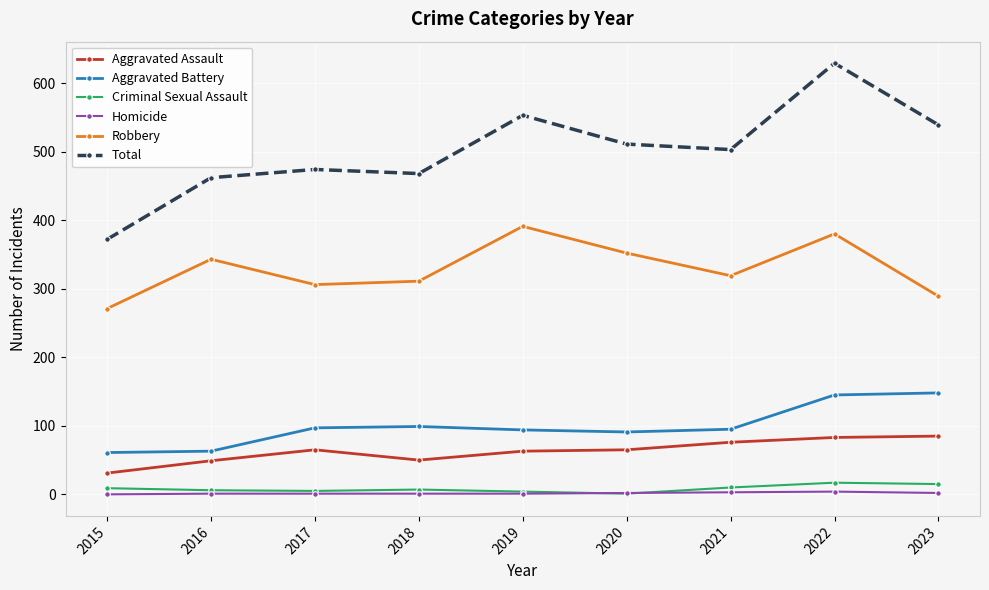

What is the value of the Aggravated Assault point at the 1st from the left?

31